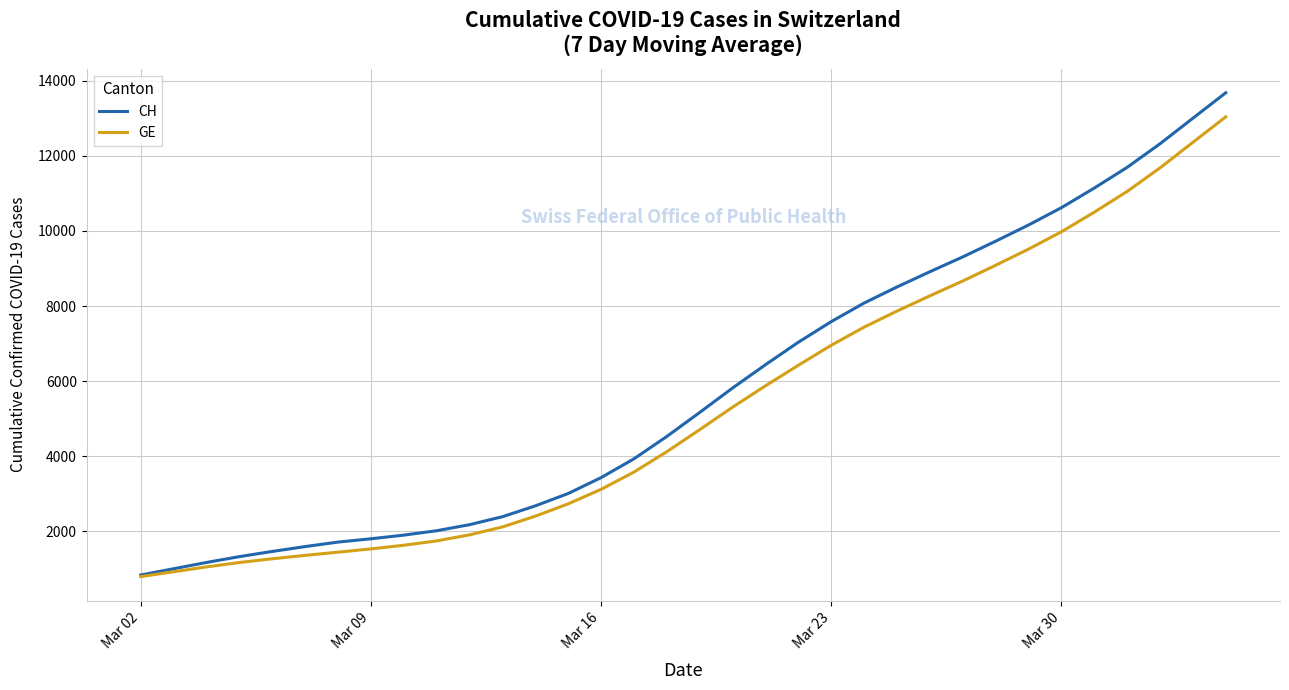

Count the CH values in the range 1464 to 8914.

20